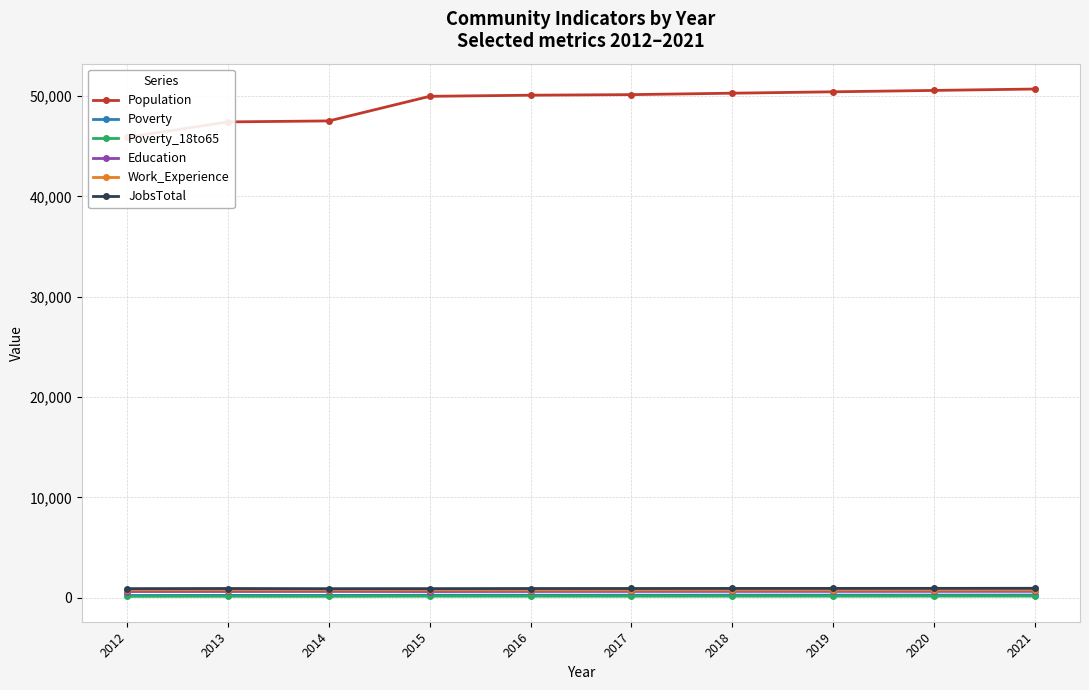

What is the approximate value of Poverty at 2019?

262